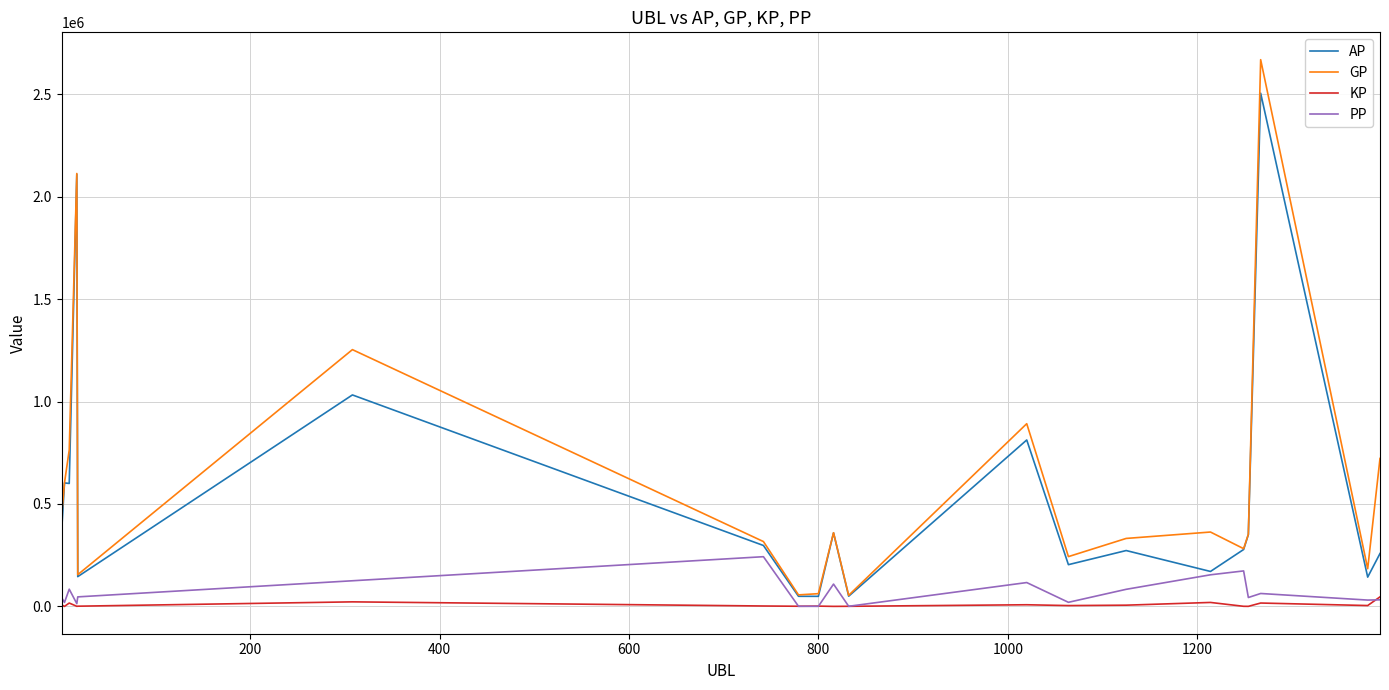

What is the highest value of the PP series?

242509.0